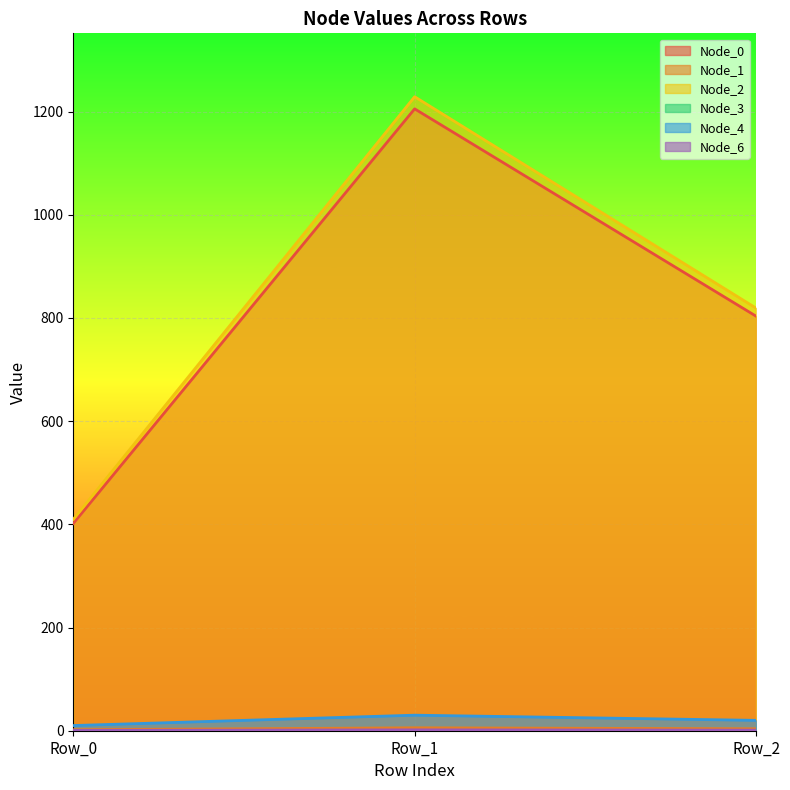

What is the difference between the highest and lowest values at Row_1?

1228.5